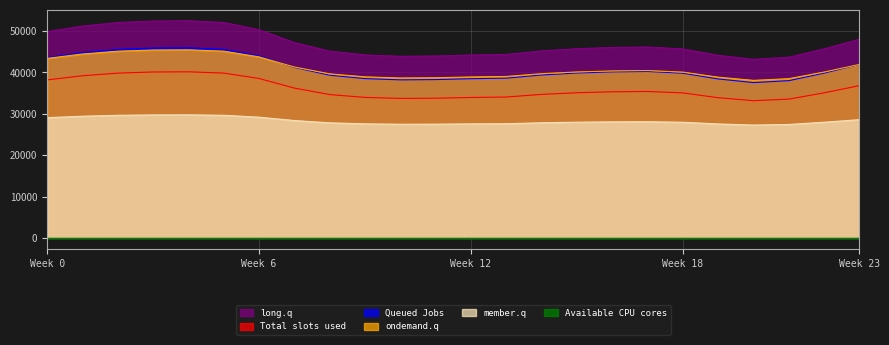

True or false: long.q and Queued Jobs cross at least once.

False